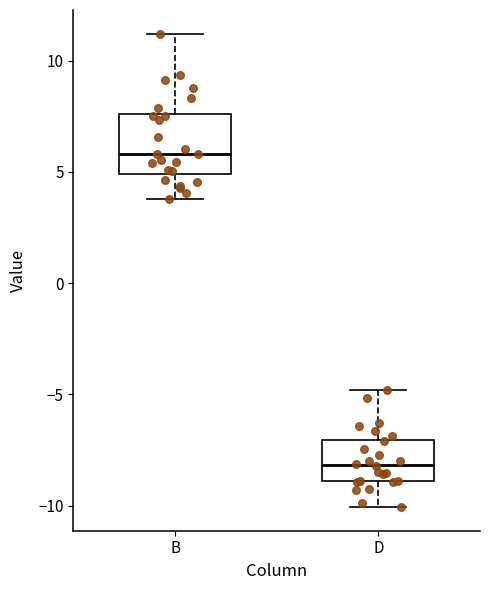

Reading left to right, read every box against the y-axis: the position of its median line, the range the box covers, and the ends of its whiskers. The values are not printed on the chart, so give them approximately, as read against the axis.

B: median 6.0, box 5.0 to 7.5, whiskers 4.0 to 11.0
D: median -8.0, box -9.0 to -7.0, whiskers -10.0 to -5.0